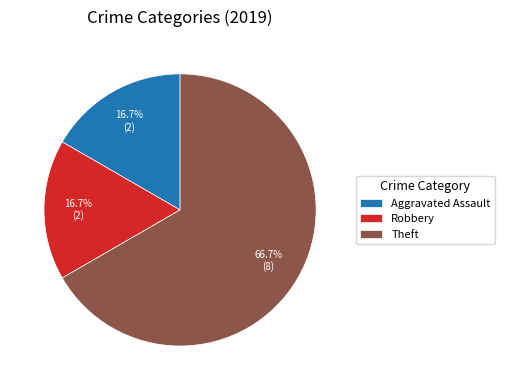

Is there a majority slice in this chart?

Yes